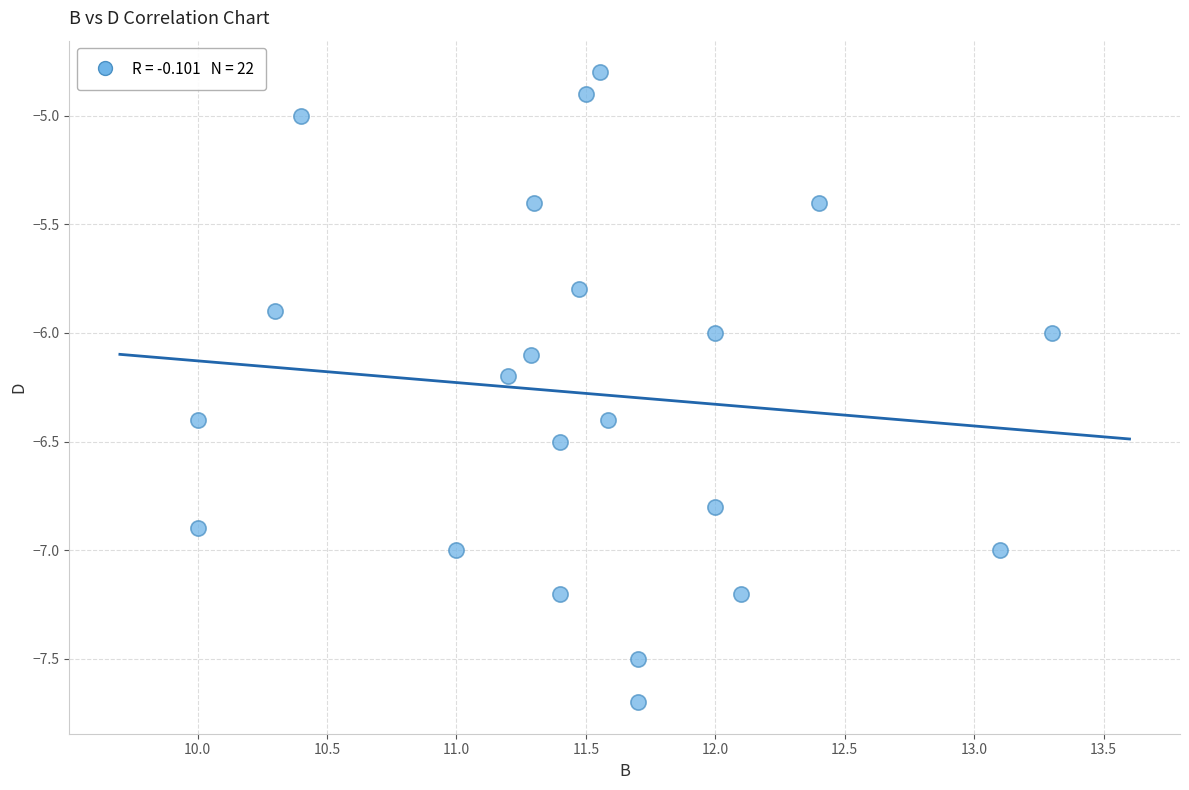

What is the range of X values (max minus min)?

3.3